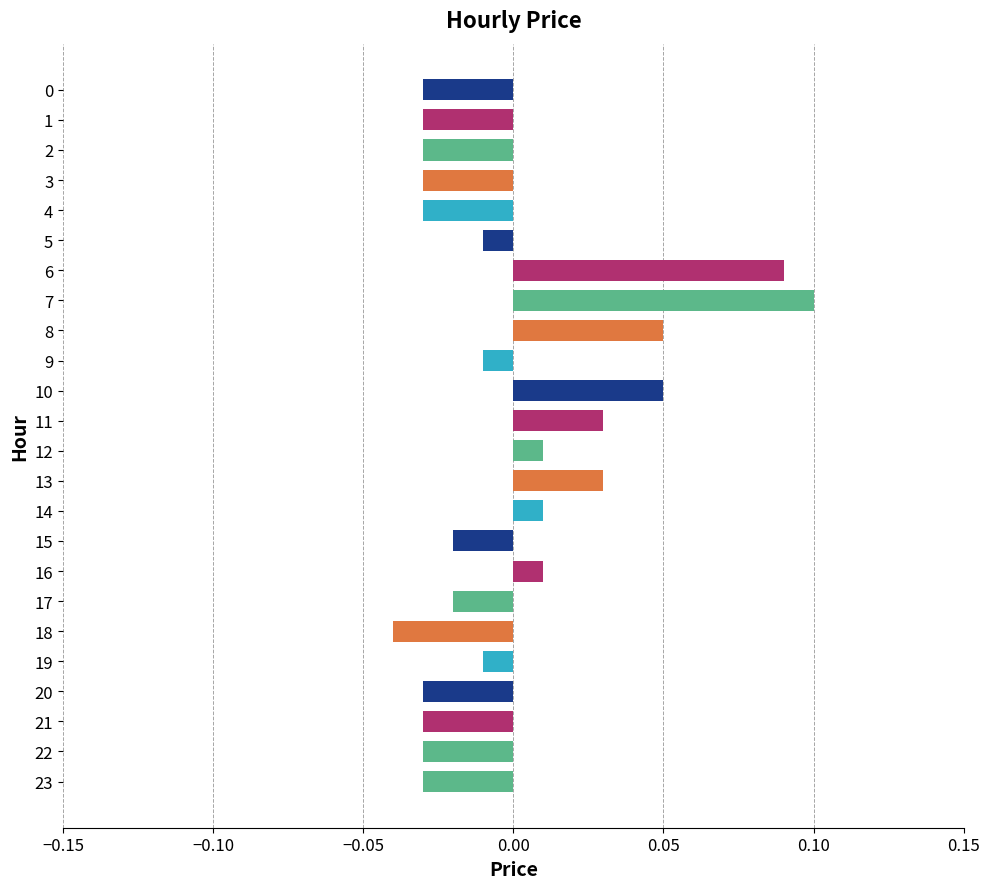

Which has a higher value, 15 or 5?

5